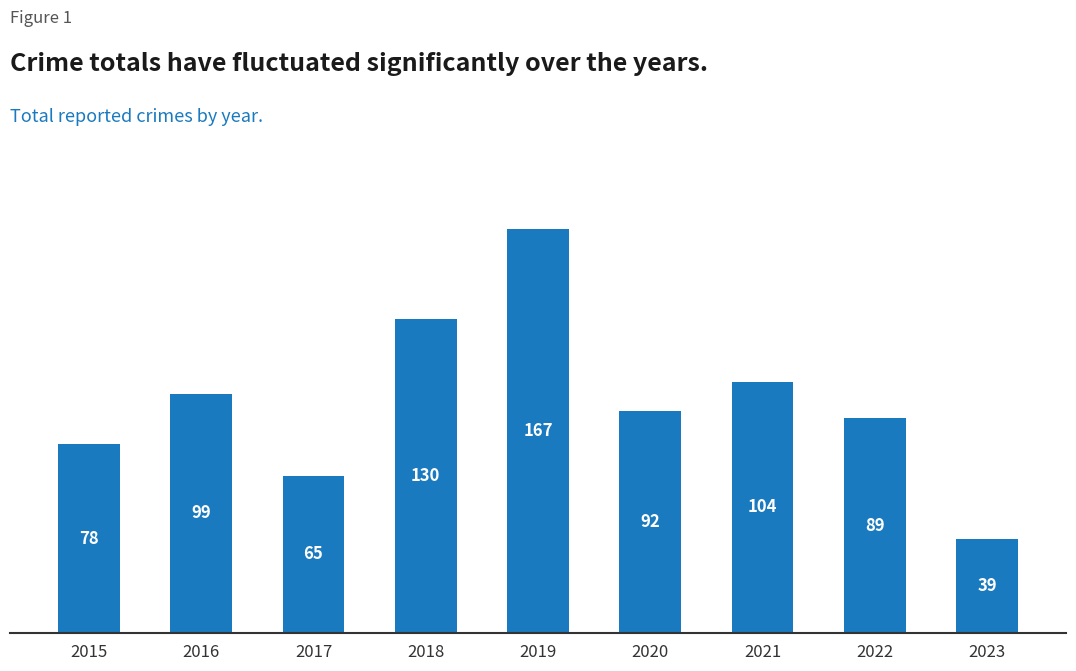

What is the difference between the values at 2020 and 2015?

14